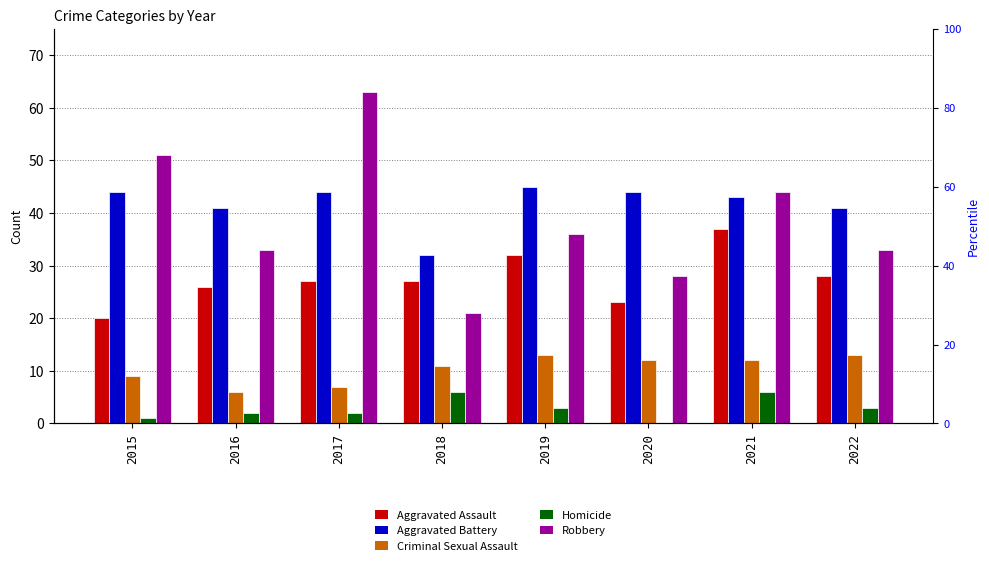

Reading left to right, transcribe all the data shown in this chart.

Aggravated Assault: 2015=20	2016=26	2017=27	2018=27	2019=32	2020=23	2021=37	2022=28
Aggravated Battery: 2015=44	2016=41	2017=44	2018=32	2019=45	2020=44	2021=43	2022=41
Criminal Sexual Assault: 2015=9	2016=6	2017=7	2018=11	2019=13	2020=12	2021=12	2022=13
Homicide: 2015=1	2016=2	2017=2	2018=6	2019=3	2020=0	2021=6	2022=3
Robbery: 2015=51	2016=33	2017=63	2018=21	2019=36	2020=28	2021=44	2022=33